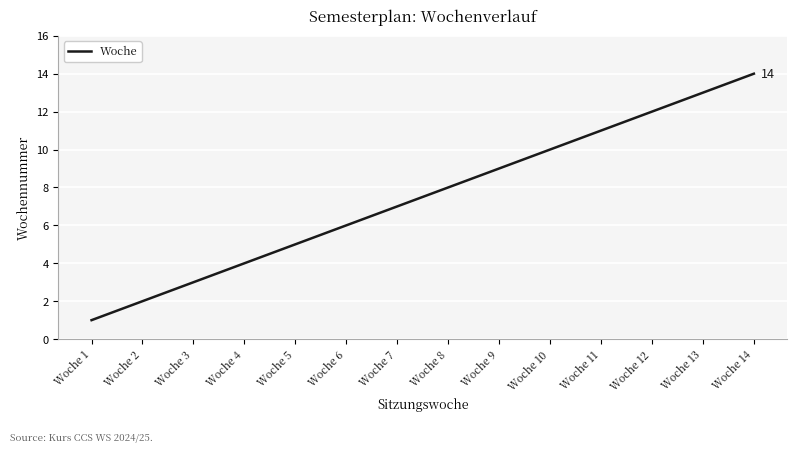

Does the chart have visible grid lines?

Yes